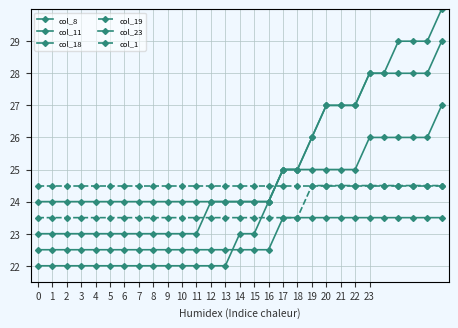

At which label is col_18 closest to 26?

19